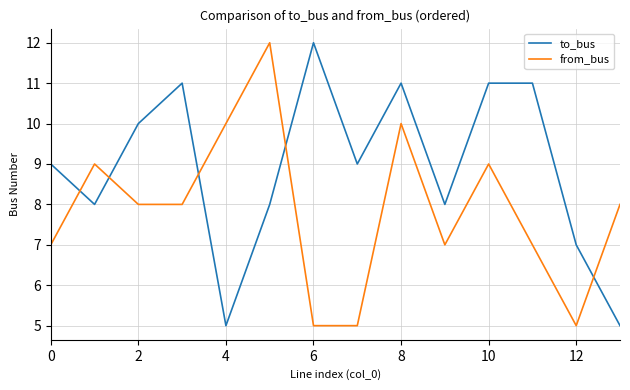

Rank the series by their average value, from lowest to highest.

from_bus, to_bus